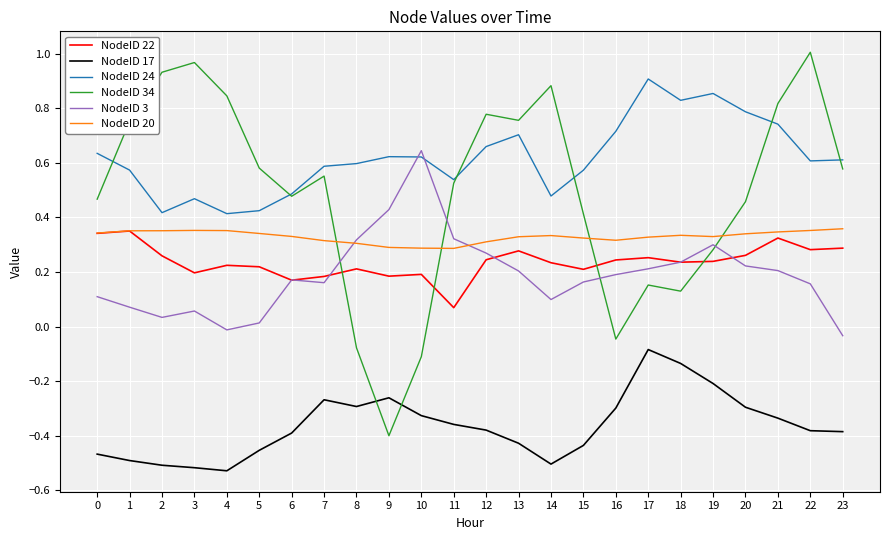

True or false: NodeID 17 and NodeID 24 cross at least once.

False